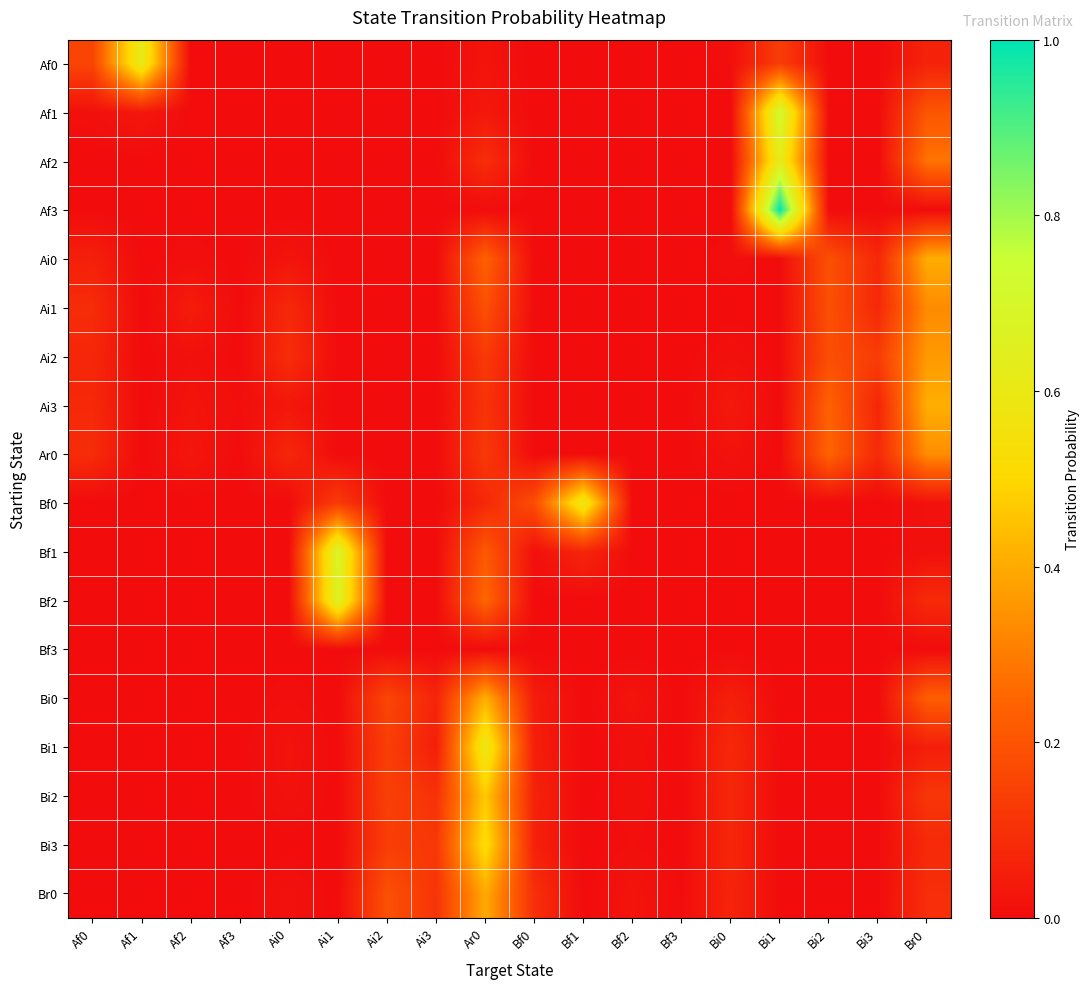

Reading left to right, list all the values displayed in this chart.

Af0: Af0=0.2	Af1=0.6	Af2=0.0	Af3=0.0	Ai0=0.0	Ai1=0.0	Ai2=0.0	Ai3=0.0	Ar0=0.0	Bf0=0.0	Bf1=0.0	Bf2=0.0	Bf3=0.0	Bi0=0.0	Bi1=0.1	Bi2=0.0	Bi3=0.0	Br0=0.1
Af1: Af0=0.0	Af1=0.0	Af2=0.0	Af3=0.0	Ai0=0.0	Ai1=0.0	Ai2=0.0	Ai3=0.0	Ar0=0.0	Bf0=0.0	Bf1=0.0	Bf2=0.0	Bf3=0.0	Bi0=0.0	Bi1=0.7	Bi2=0.0	Bi3=0.0	Br0=0.2
Af2: Af0=0.0	Af1=0.0	Af2=0.0	Af3=0.0	Ai0=0.0	Ai1=0.0	Ai2=0.0	Ai3=0.0	Ar0=0.1	Bf0=0.0	Bf1=0.0	Bf2=0.0	Bf3=0.0	Bi0=0.0	Bi1=0.6	Bi2=0.0	Bi3=0.0	Br0=0.3
Af3: Af0=0.0	Af1=0.0	Af2=0.0	Af3=0.0	Ai0=0.0	Ai1=0.0	Ai2=0.0	Ai3=0.0	Ar0=0.0	Bf0=0.0	Bf1=0.0	Bf2=0.0	Bf3=0.0	Bi0=0.0	Bi1=1.0	Bi2=0.0	Bi3=0.0	Br0=0.0
Ai0: Af0=0.1	Af1=0.0	Af2=0.0	Af3=0.0	Ai0=0.0	Ai1=0.0	Ai2=0.0	Ai3=0.0	Ar0=0.2	Bf0=0.0	Bf1=0.0	Bf2=0.0	Bf3=0.0	Bi0=0.0	Bi1=0.0	Bi2=0.2	Bi3=0.1	Br0=0.4
Ai1: Af0=0.1	Af1=0.0	Af2=0.0	Af3=0.0	Ai0=0.1	Ai1=0.0	Ai2=0.0	Ai3=0.0	Ar0=0.2	Bf0=0.0	Bf1=0.0	Bf2=0.0	Bf3=0.0	Bi0=0.0	Bi1=0.0	Bi2=0.2	Bi3=0.1	Br0=0.3
Ai2: Af0=0.1	Af1=0.0	Af2=0.0	Af3=0.0	Ai0=0.1	Ai1=0.0	Ai2=0.0	Ai3=0.0	Ar0=0.1	Bf0=0.0	Bf1=0.0	Bf2=0.0	Bf3=0.0	Bi0=0.0	Bi1=0.0	Bi2=0.2	Bi3=0.1	Br0=0.4
Ai3: Af0=0.1	Af1=0.0	Af2=0.0	Af3=0.0	Ai0=0.0	Ai1=0.0	Ai2=0.0	Ai3=0.0	Ar0=0.1	Bf0=0.0	Bf1=0.0	Bf2=0.0	Bf3=0.0	Bi0=0.0	Bi1=0.0	Bi2=0.2	Bi3=0.1	Br0=0.4
Ar0: Af0=0.1	Af1=0.0	Af2=0.0	Af3=0.0	Ai0=0.1	Ai1=0.0	Ai2=0.0	Ai3=0.0	Ar0=0.1	Bf0=0.0	Bf1=0.0	Bf2=0.0	Bf3=0.0	Bi0=0.0	Bi1=0.0	Bi2=0.2	Bi3=0.1	Br0=0.3
Bf0: Af0=0.0	Af1=0.0	Af2=0.0	Af3=0.0	Ai0=0.0	Ai1=0.1	Ai2=0.0	Ai3=0.0	Ar0=0.1	Bf0=0.2	Bf1=0.6	Bf2=0.0	Bf3=0.0	Bi0=0.0	Bi1=0.0	Bi2=0.0	Bi3=0.0	Br0=0.0
Bf1: Af0=0.0	Af1=0.0	Af2=0.0	Af3=0.0	Ai0=0.0	Ai1=0.7	Ai2=0.0	Ai3=0.0	Ar0=0.2	Bf0=0.0	Bf1=0.1	Bf2=0.0	Bf3=0.0	Bi0=0.0	Bi1=0.0	Bi2=0.0	Bi3=0.0	Br0=0.0
Bf2: Af0=0.0	Af1=0.0	Af2=0.0	Af3=0.0	Ai0=0.0	Ai1=0.7	Ai2=0.0	Ai3=0.0	Ar0=0.2	Bf0=0.0	Bf1=0.0	Bf2=0.0	Bf3=0.0	Bi0=0.0	Bi1=0.0	Bi2=0.0	Bi3=0.0	Br0=0.1
Bf3: Af0=0.0	Af1=0.0	Af2=0.0	Af3=0.0	Ai0=0.0	Ai1=0.0	Ai2=0.0	Ai3=0.0	Ar0=0.0	Bf0=0.0	Bf1=0.0	Bf2=0.0	Bf3=0.0	Bi0=0.0	Bi1=0.0	Bi2=0.0	Bi3=0.0	Br0=0.0
Bi0: Af0=0.0	Af1=0.0	Af2=0.0	Af3=0.0	Ai0=0.0	Ai1=0.0	Ai2=0.2	Ai3=0.1	Ar0=0.4	Bf0=0.0	Bf1=0.0	Bf2=0.0	Bf3=0.0	Bi0=0.1	Bi1=0.0	Bi2=0.0	Bi3=0.0	Br0=0.2
Bi1: Af0=0.0	Af1=0.0	Af2=0.0	Af3=0.0	Ai0=0.0	Ai1=0.0	Ai2=0.1	Ai3=0.1	Ar0=0.6	Bf0=0.1	Bf1=0.0	Bf2=0.0	Bf3=0.0	Bi0=0.1	Bi1=0.0	Bi2=0.0	Bi3=0.0	Br0=0.1
Bi2: Af0=0.0	Af1=0.0	Af2=0.0	Af3=0.0	Ai0=0.0	Ai1=0.0	Ai2=0.1	Ai3=0.1	Ar0=0.5	Bf0=0.1	Bf1=0.0	Bf2=0.0	Bf3=0.0	Bi0=0.1	Bi1=0.0	Bi2=0.0	Bi3=0.0	Br0=0.1
Bi3: Af0=0.0	Af1=0.0	Af2=0.0	Af3=0.0	Ai0=0.0	Ai1=0.0	Ai2=0.1	Ai3=0.1	Ar0=0.5	Bf0=0.1	Bf1=0.0	Bf2=0.0	Bf3=0.0	Bi0=0.1	Bi1=0.0	Bi2=0.0	Bi3=0.0	Br0=0.1
Br0: Af0=0.0	Af1=0.0	Af2=0.0	Af3=0.0	Ai0=0.0	Ai1=0.0	Ai2=0.2	Ai3=0.1	Ar0=0.4	Bf0=0.1	Bf1=0.0	Bf2=0.0	Bf3=0.0	Bi0=0.1	Bi1=0.0	Bi2=0.0	Bi3=0.0	Br0=0.1